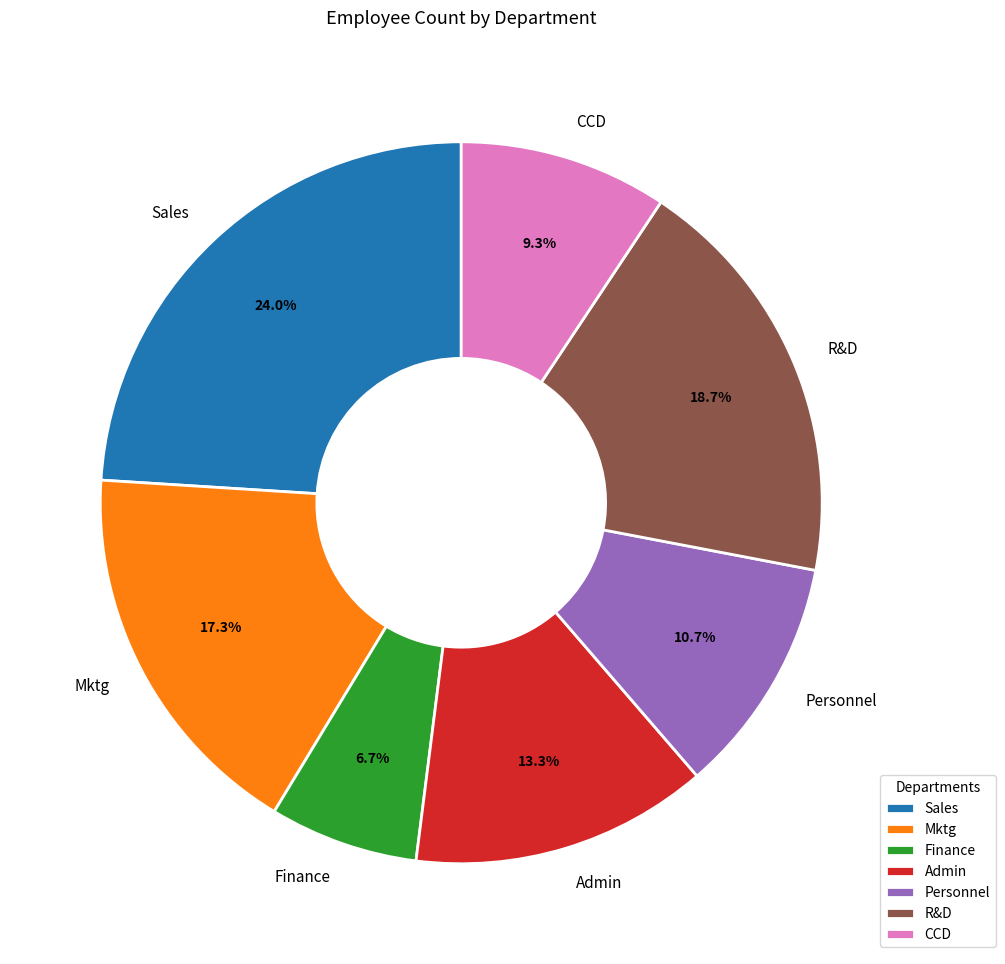

Does Personnel represent more than half of the total?

No